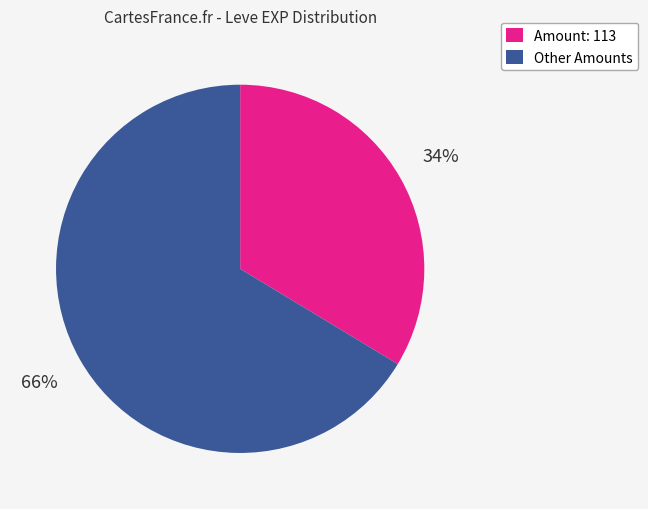

The Other Amounts slice represents 66% of the pie. True or false?

True